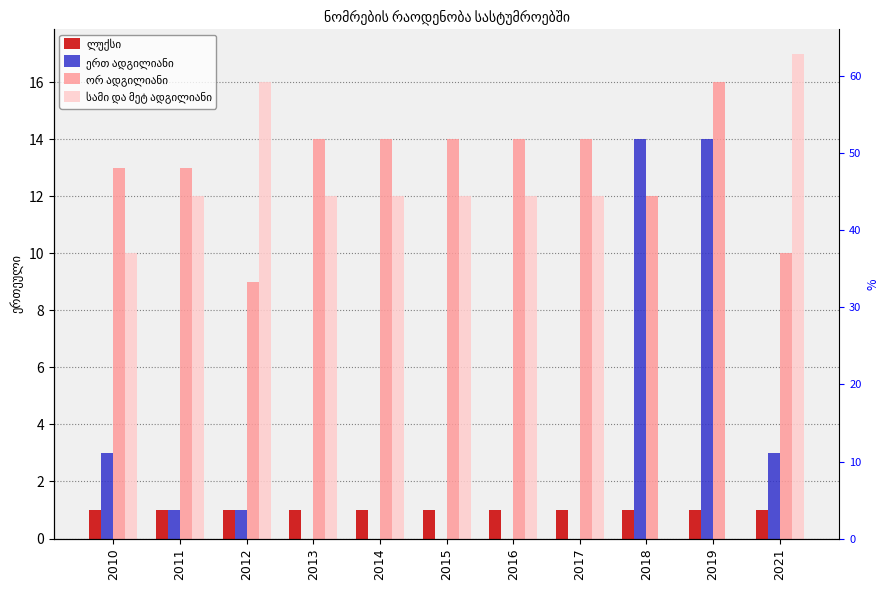

What is the value of the ორ ადგილიანი bar at the 4th from the left?

14